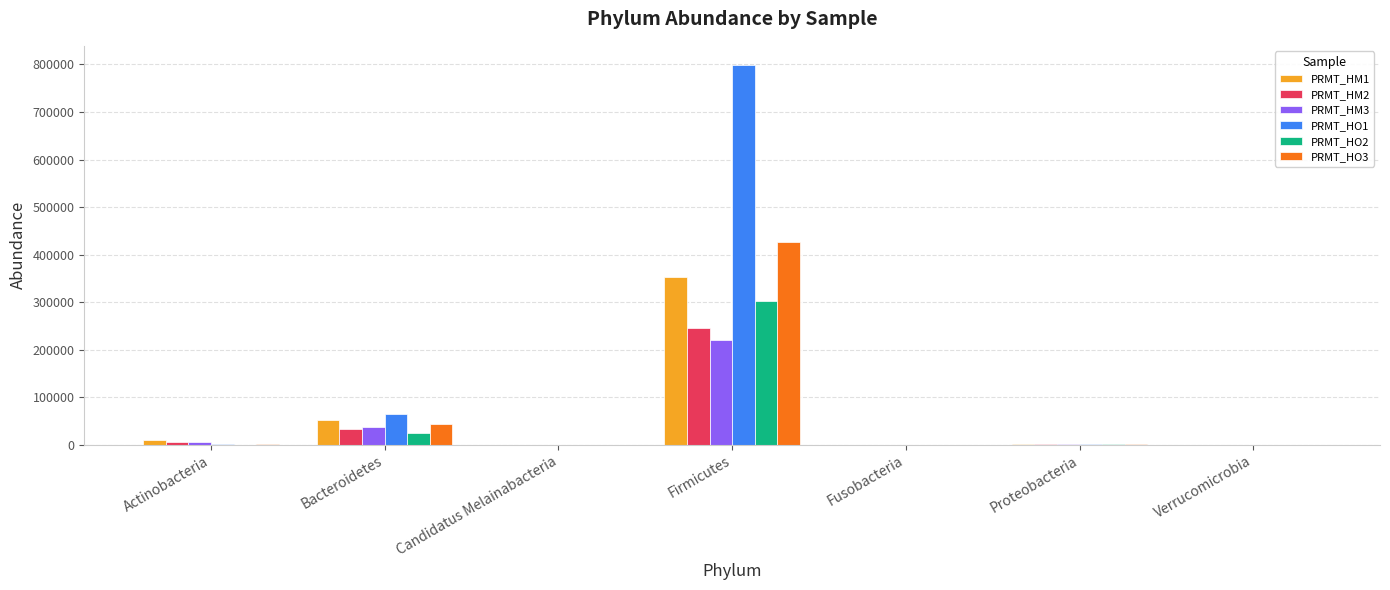

At which category is the sum across all series the highest?

Firmicutes